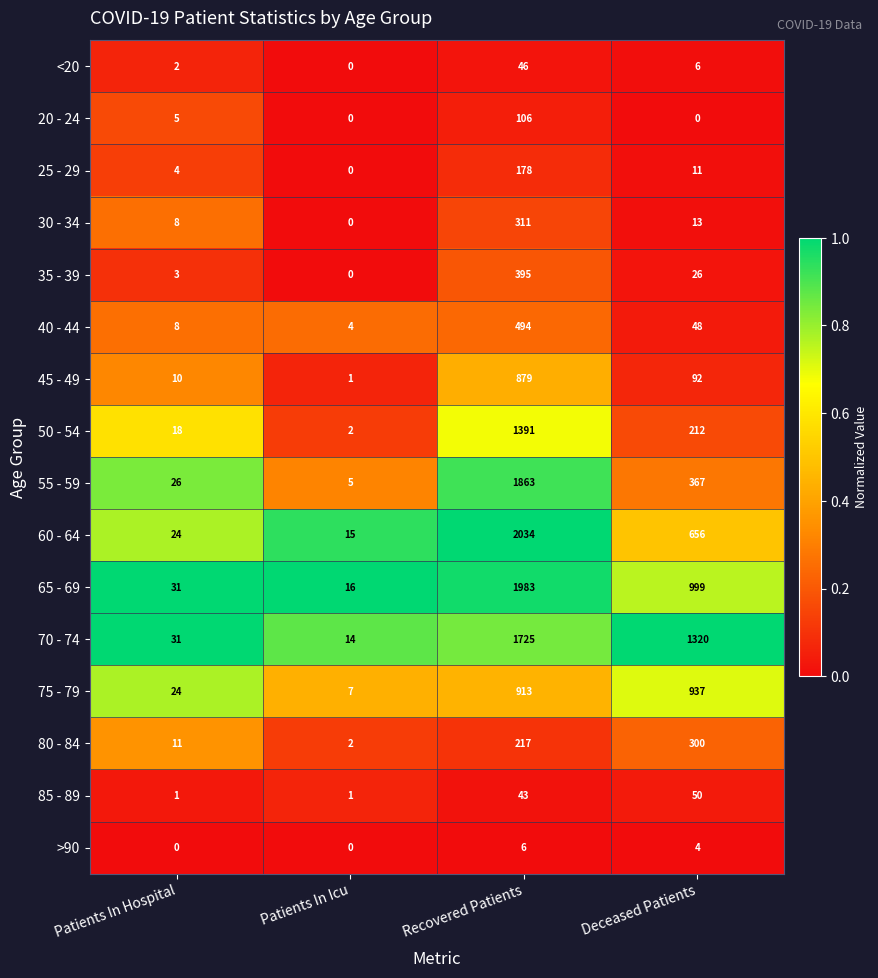

What is the difference between the maximum and minimum values in the <20 series?

46